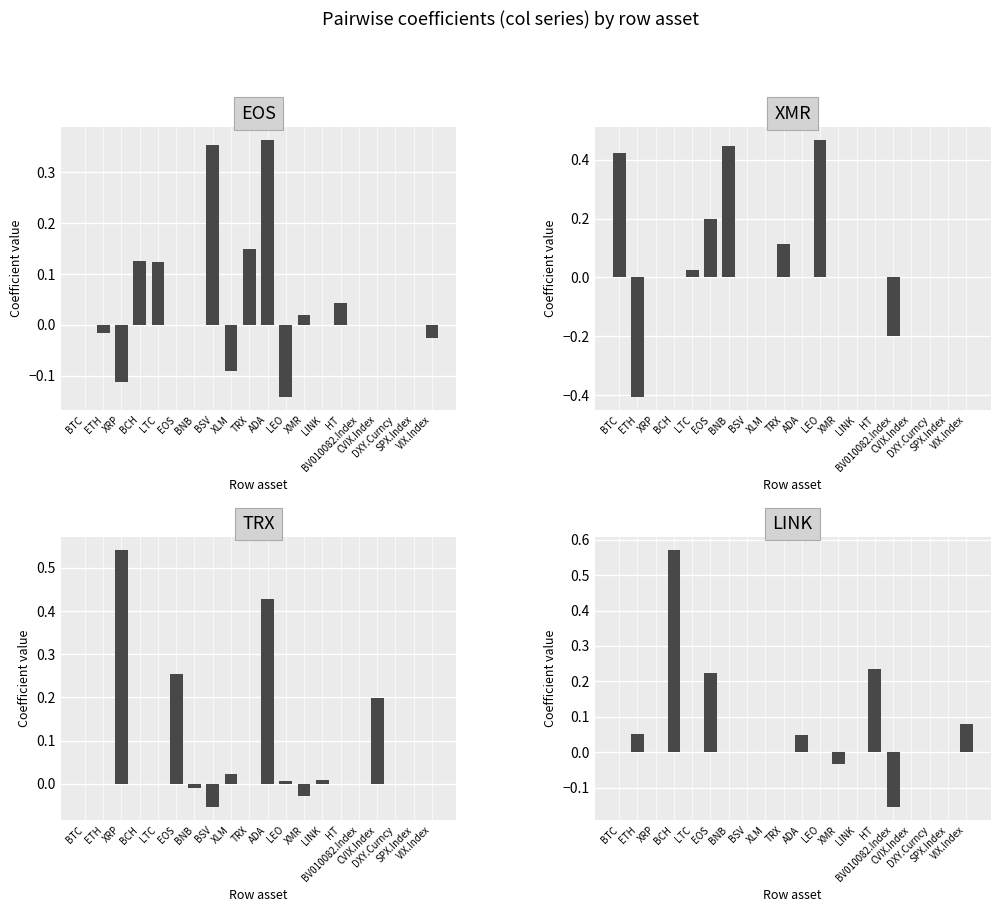

Between ADA and EOS, which is larger?

ADA